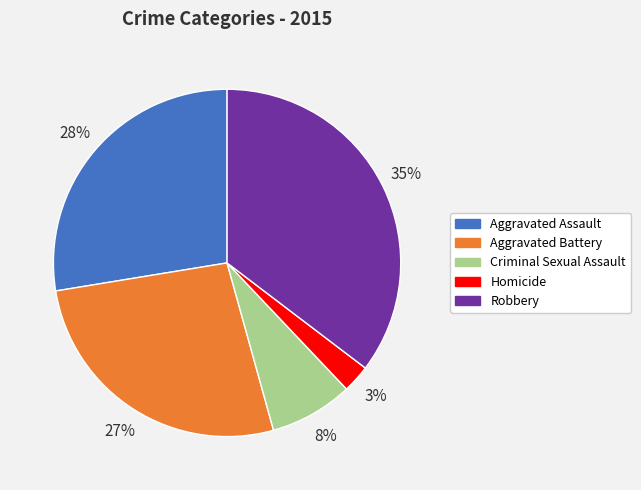

Which slice is the largest?

Robbery